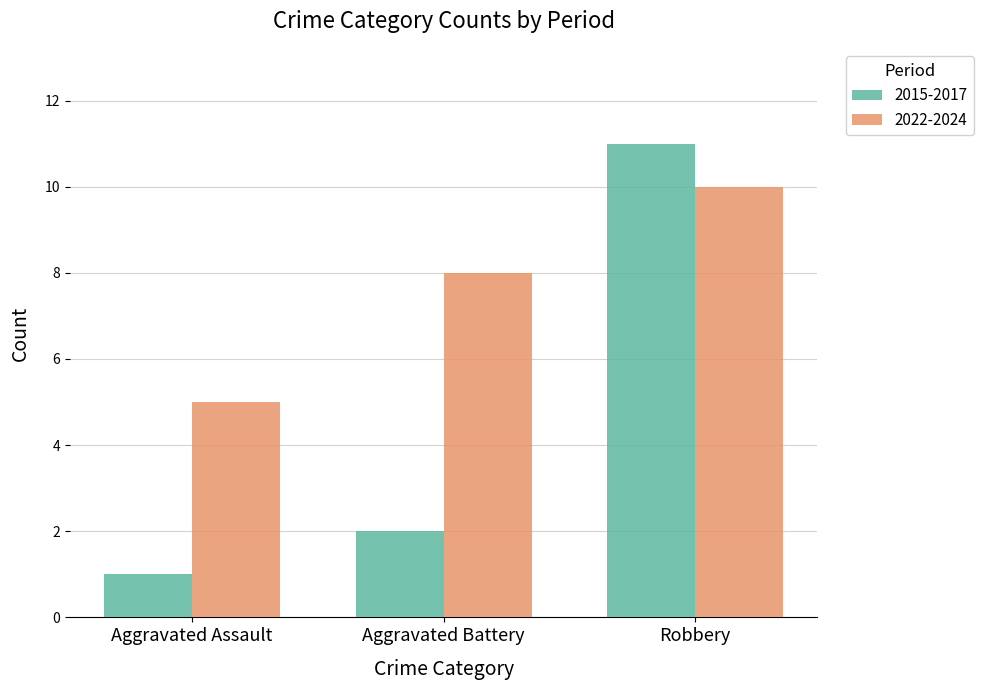

The value of 2015-2017 at Aggravated Assault is 1. True or false?

True